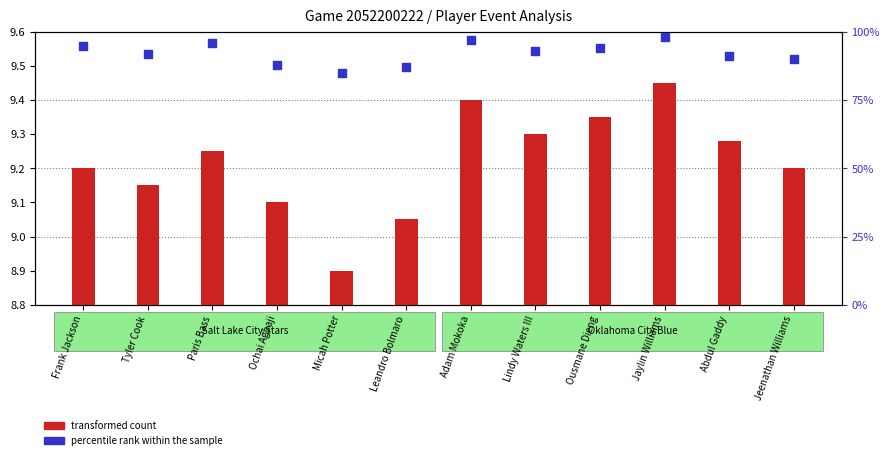

Is the value of transformed count at Frank Jackson greater than the value of percentile rank within the sample at Paris Bass?

No